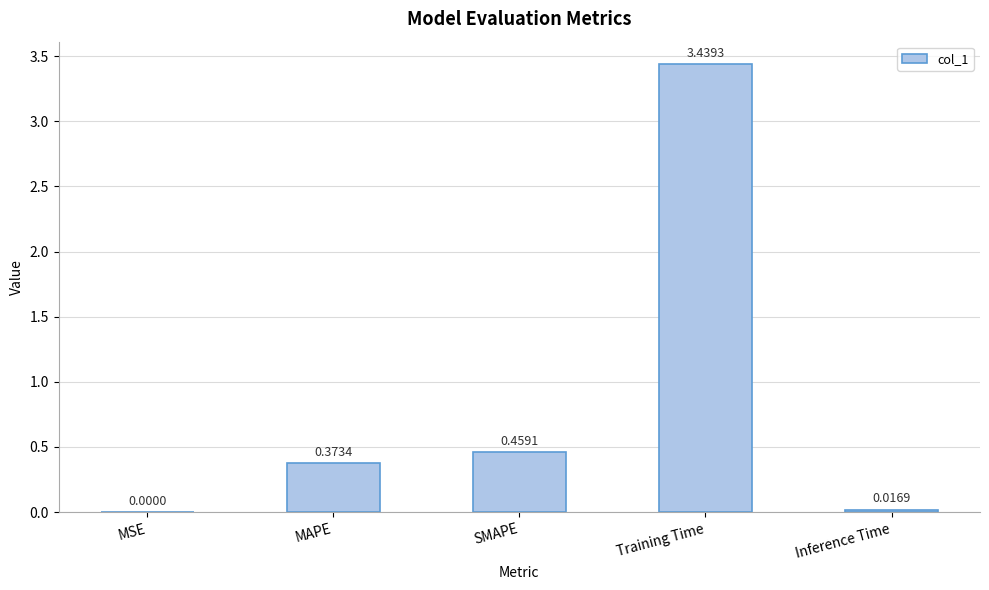

The chart shows a value of 0.6 at SMAPE. True or false?

False